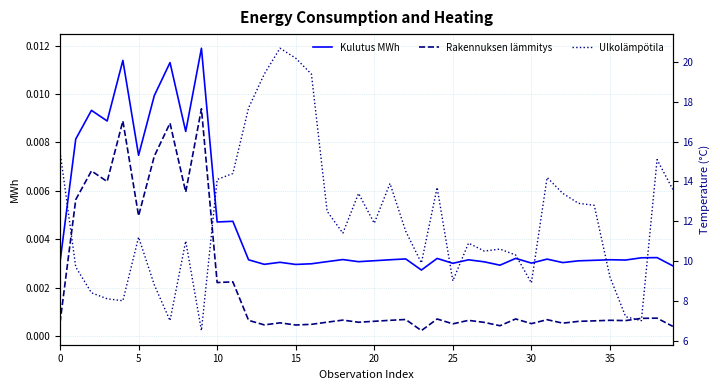

Does the chart display data point markers on the line(s)?

No